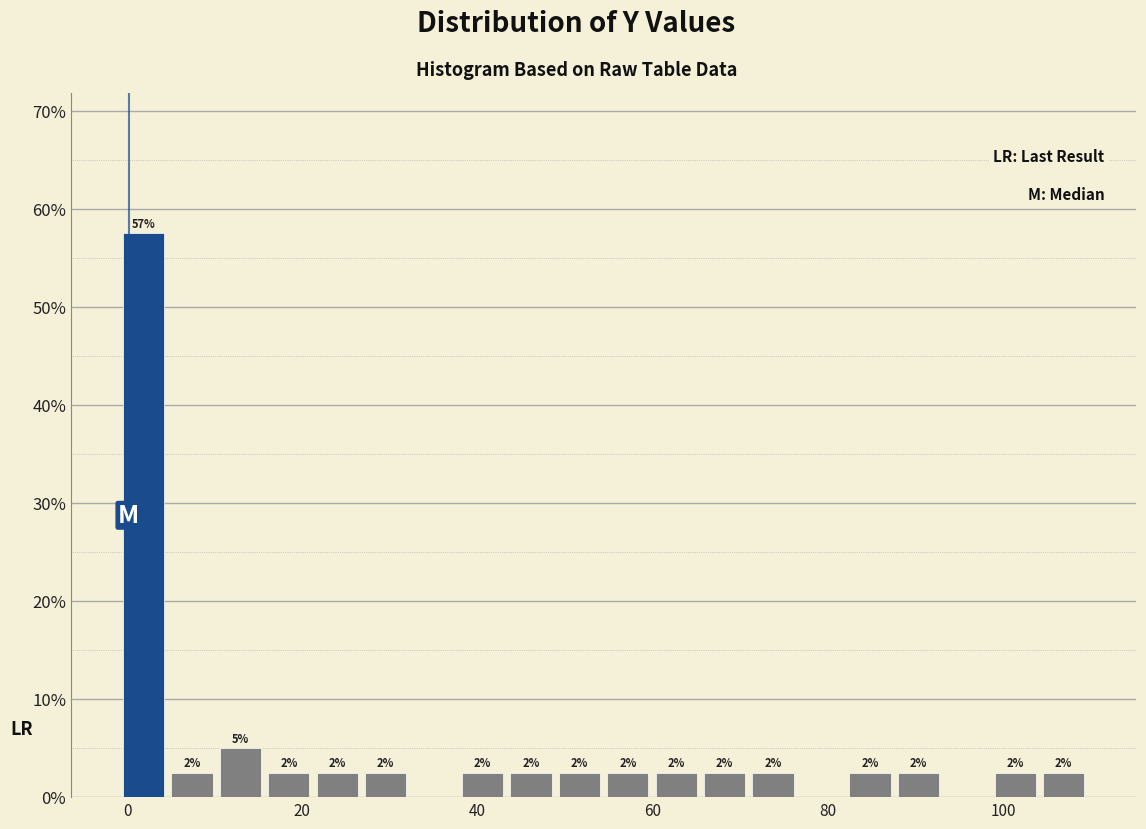

Read against the x-axis, roughly where is the centre of the tallest bar?

2